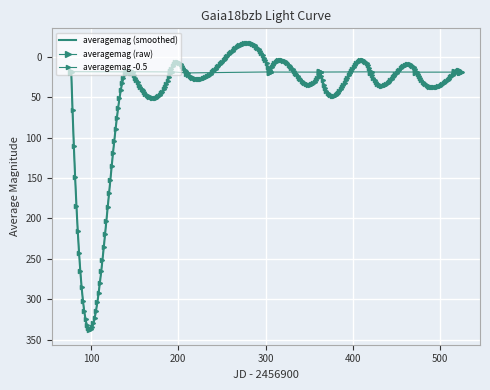

Is it true that the value at 21 is 10.5?

False